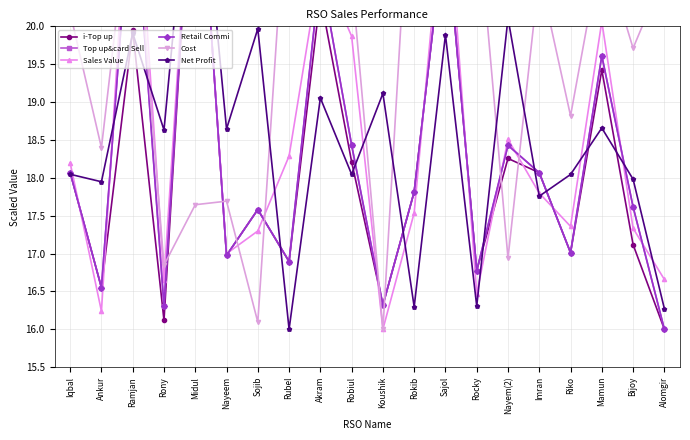

What position from the right is Rony?

17